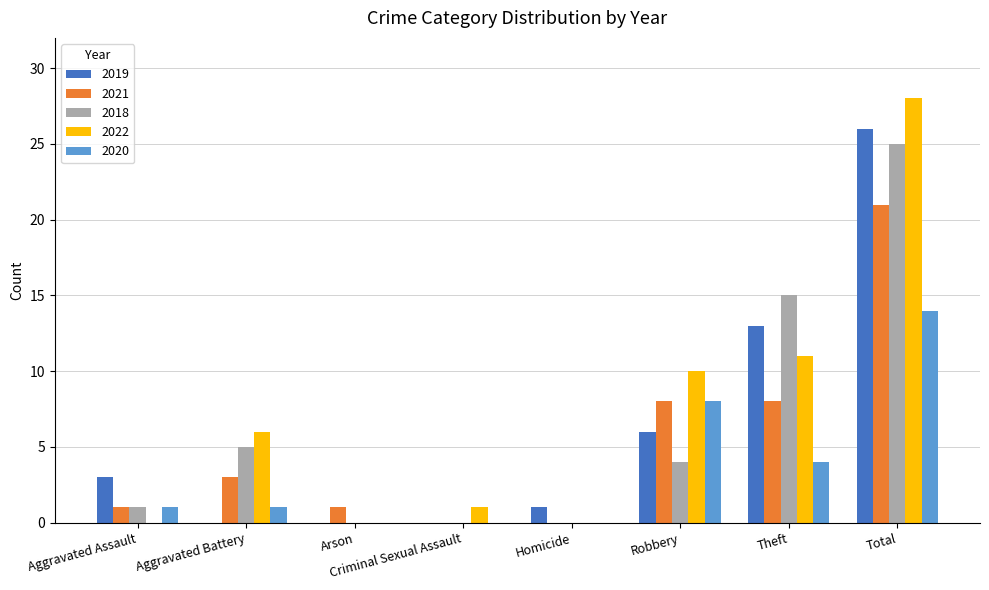

Which series has the largest range (max minus min)?

2022